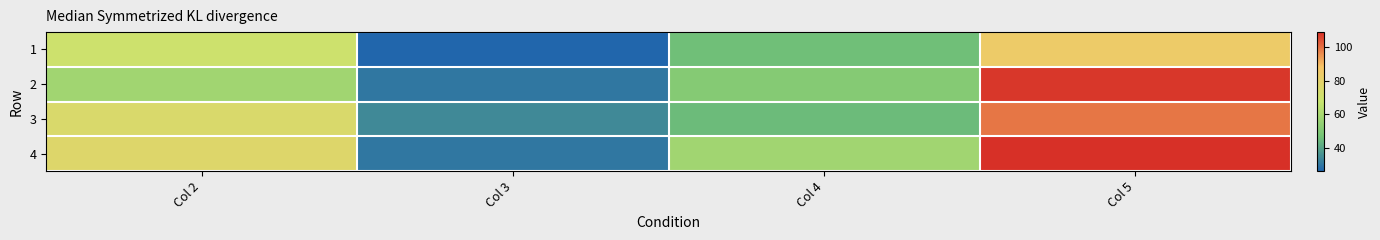

What is the total value across all series at Col 3?

120